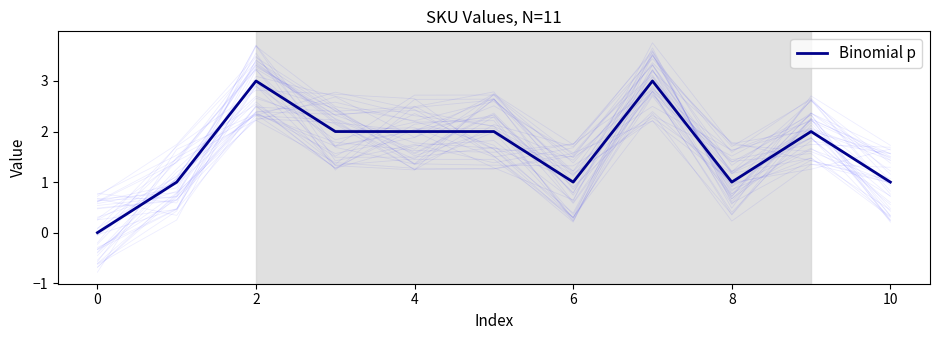

How many data points are above 2?

2